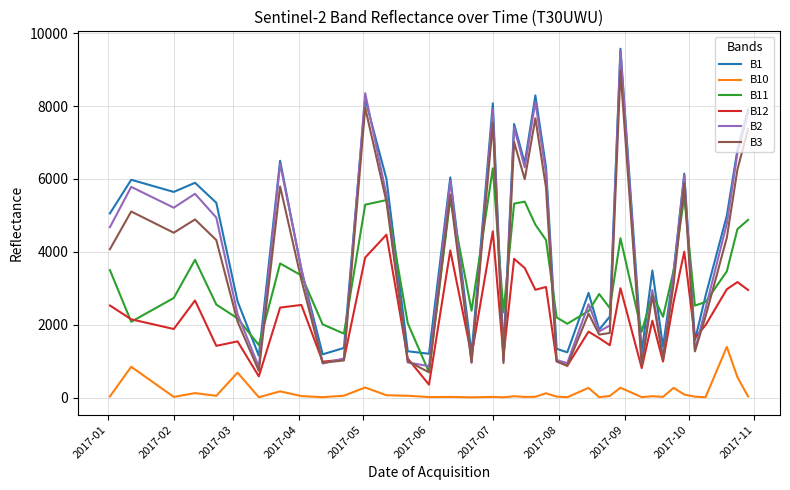

Which series has the largest range (max minus min)?

B2